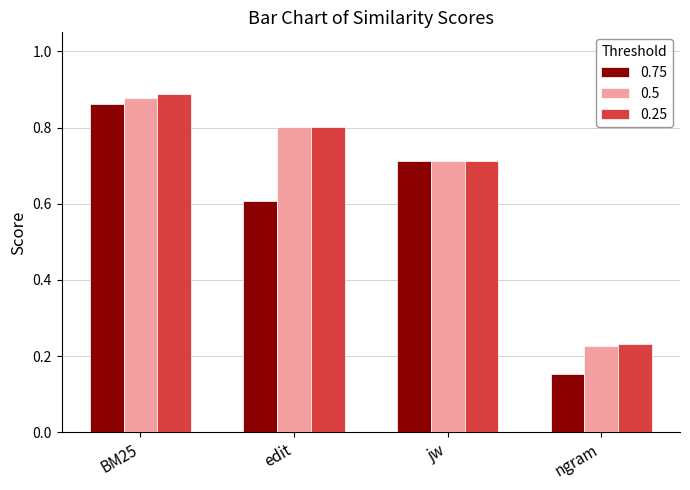

Rank the series at BM25 from highest to lowest value.

0.25, 0.5, 0.75